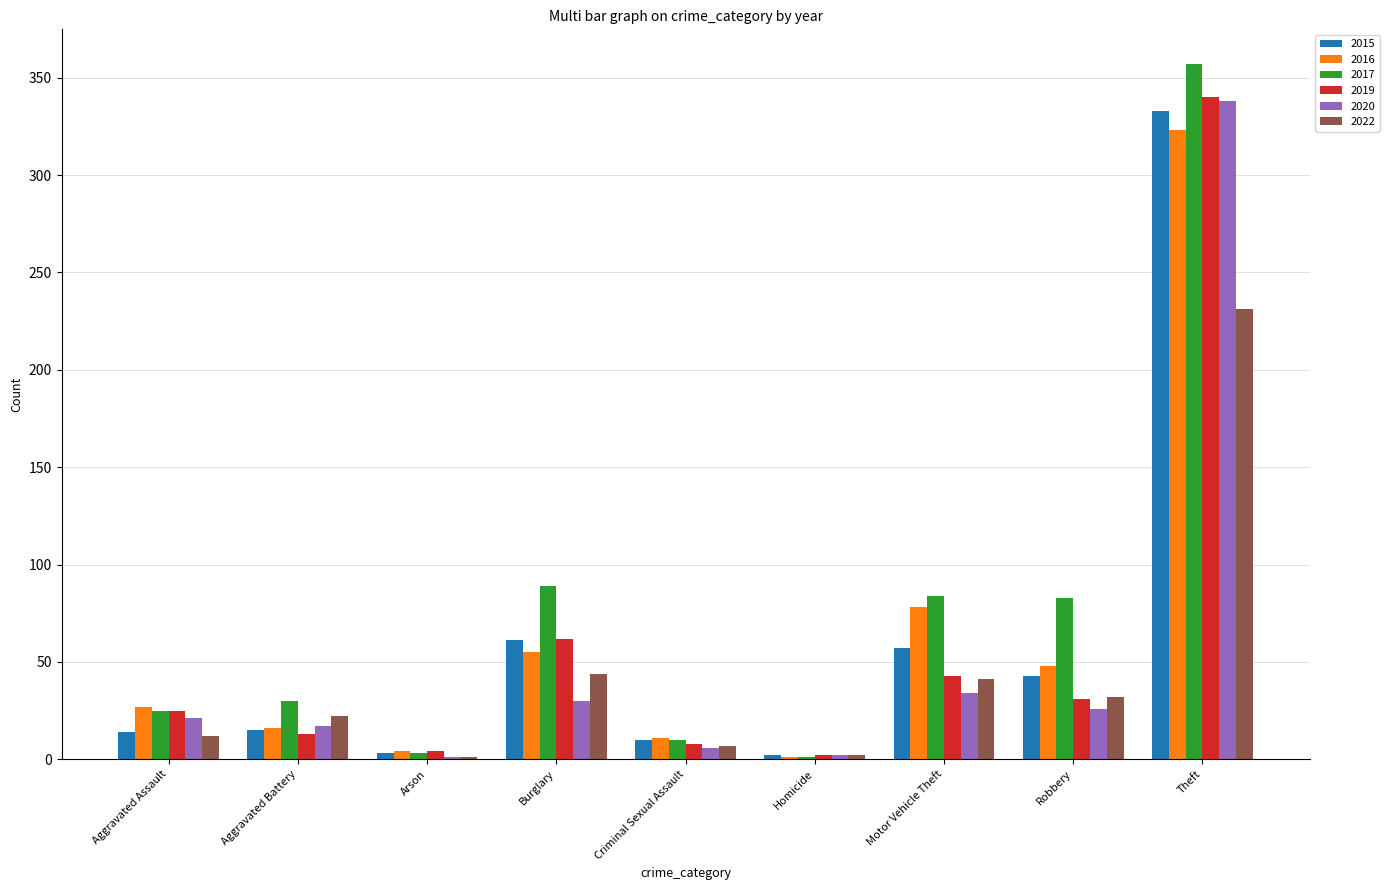

What is the sum of all 2015 values?

538